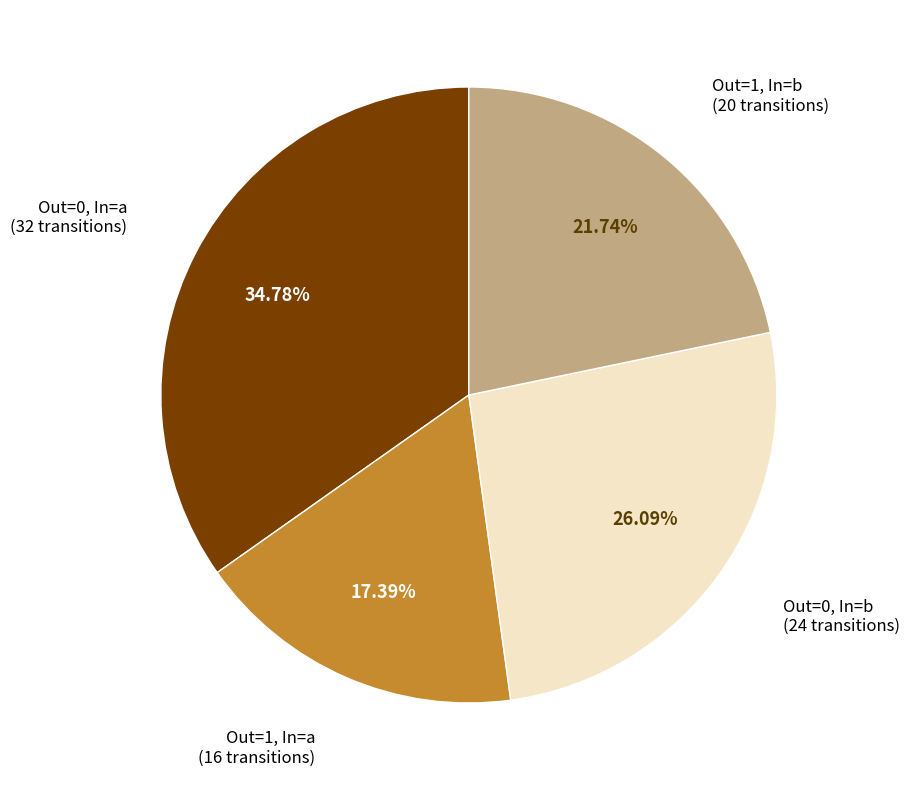

Does any single category account for the majority?

No